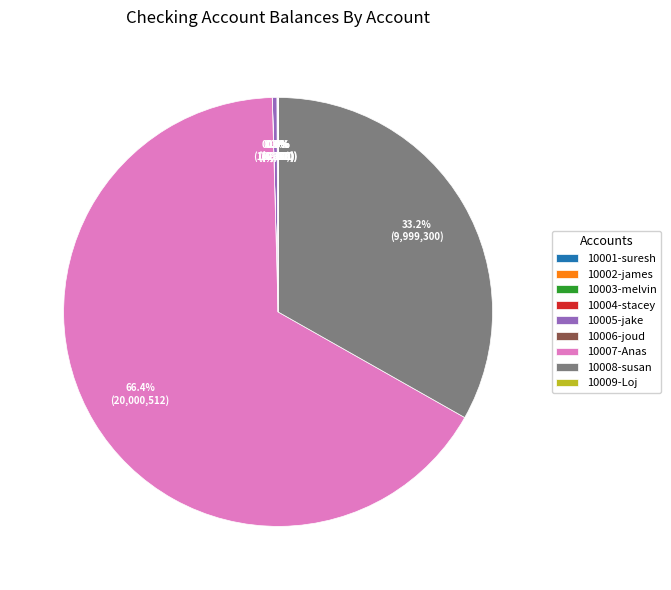

Which category accounts for the majority?

10007-Anas